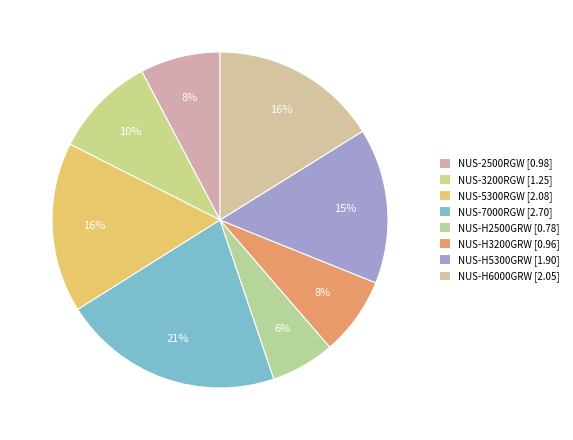

How much of the chart is everything except NUS-3200RGW?

90.2%